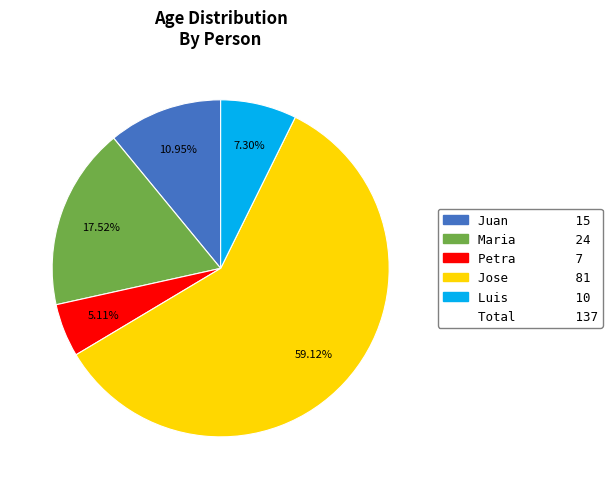

Is there any slice that represents more than half of the pie?

Yes